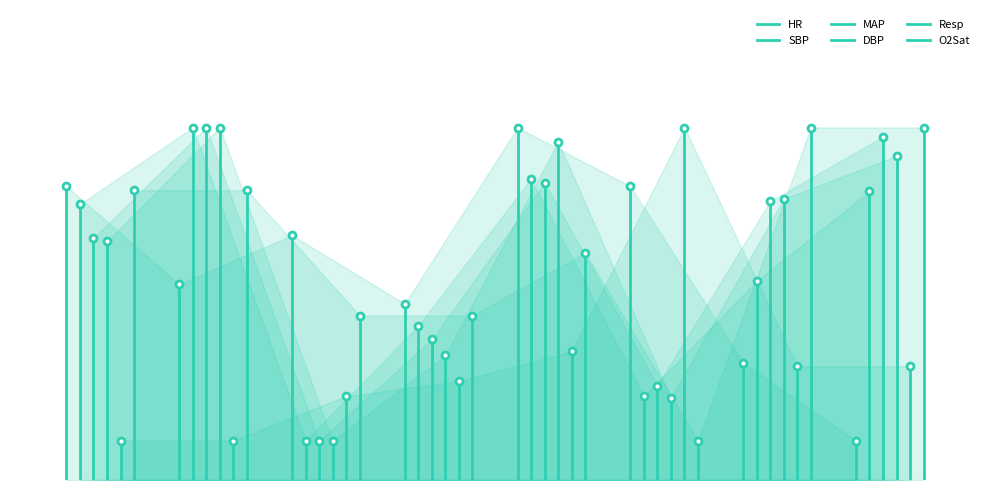

What is the sum of all DBP values?

60.9